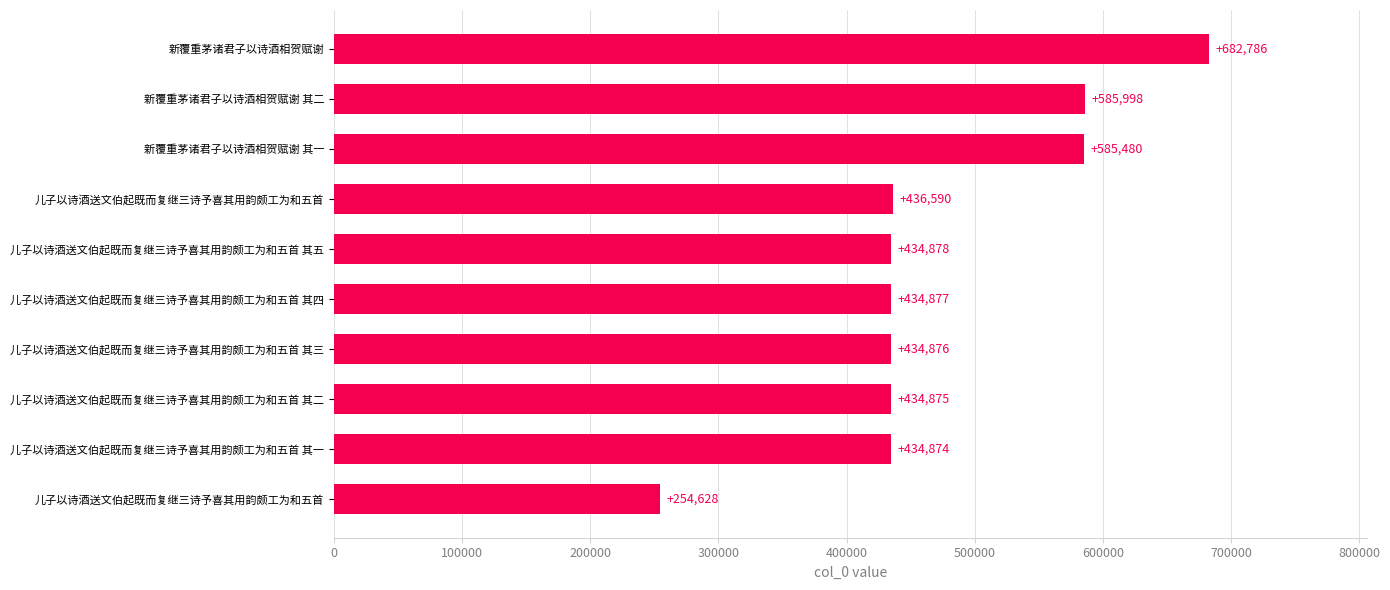

What is the difference between the maximum and minimum values?

428158